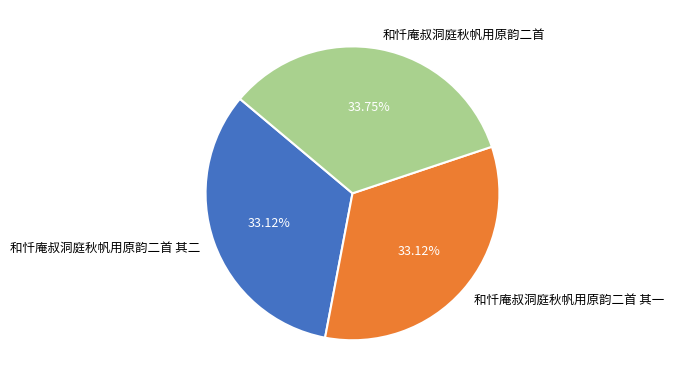

What portion of the pie excludes 和忏庵叔洞庭秋帆用原韵二首 其二?

66.9%